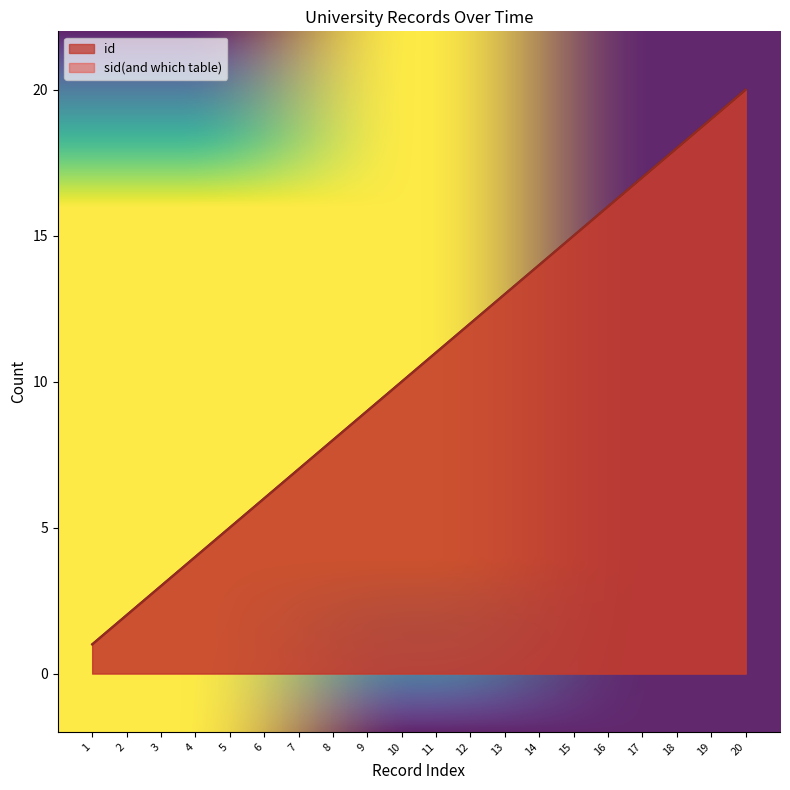

True or false: sid and id cross at least once.

False